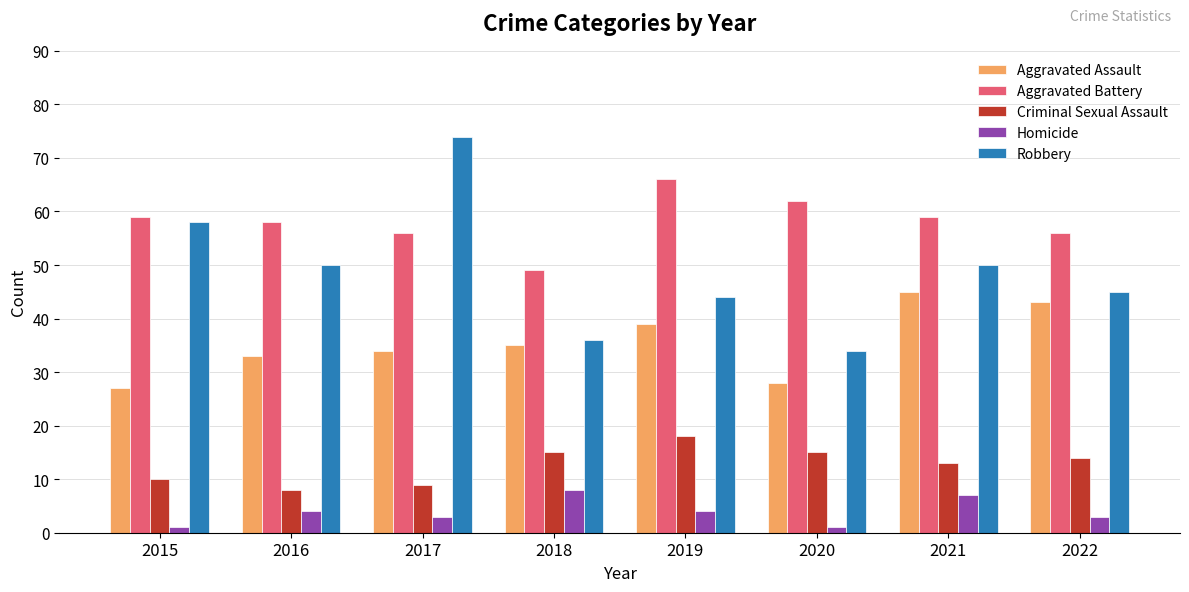

Is the value of Criminal Sexual Assault at 2019 greater than the value of Homicide at 2019?

Yes